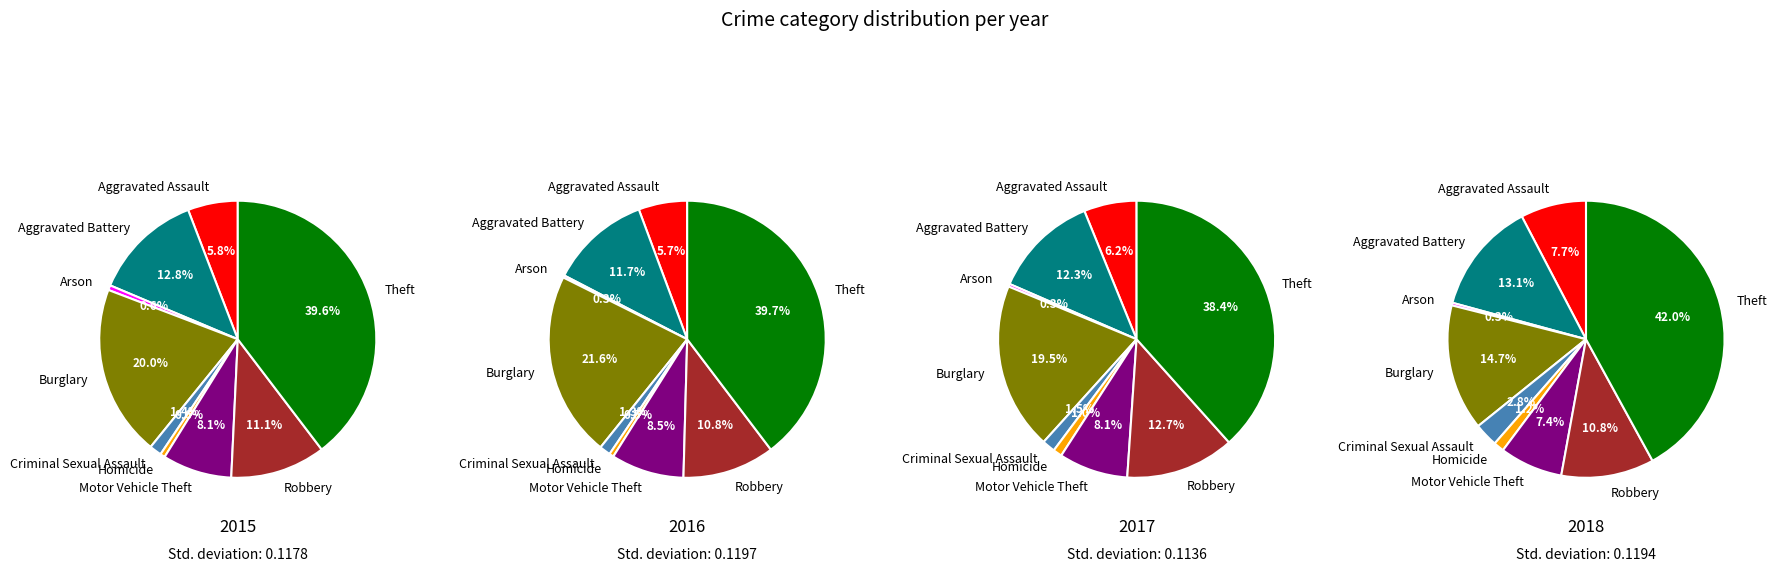

Rank the series by their average value, from lowest to highest.

2018, 2015, 2016, 2017